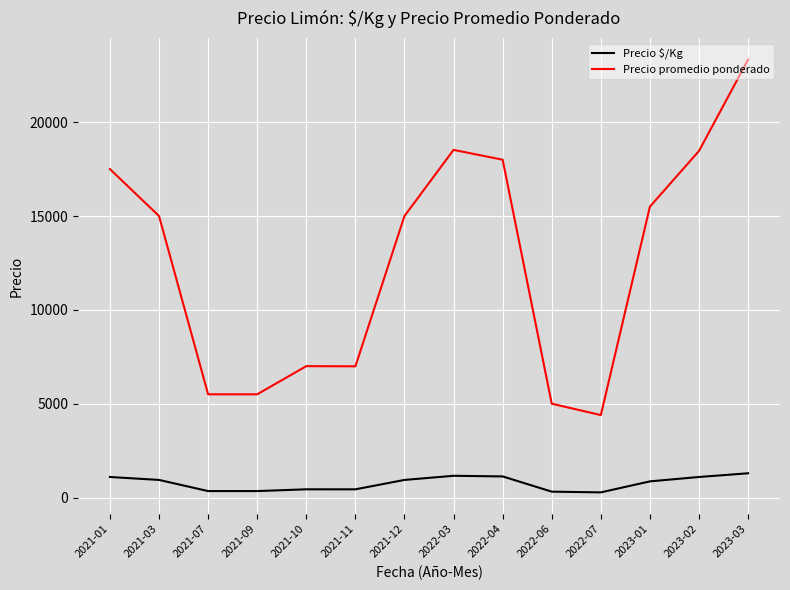

How many lines are shown in the chart?

2